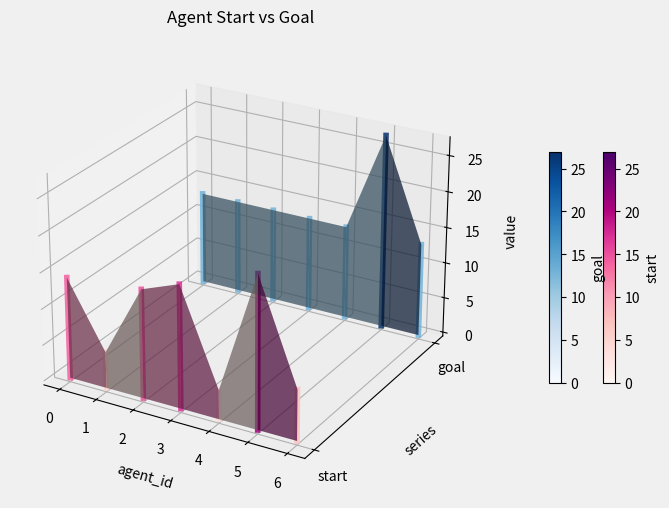

True or false: start has a value of -0.0 at 1.

False